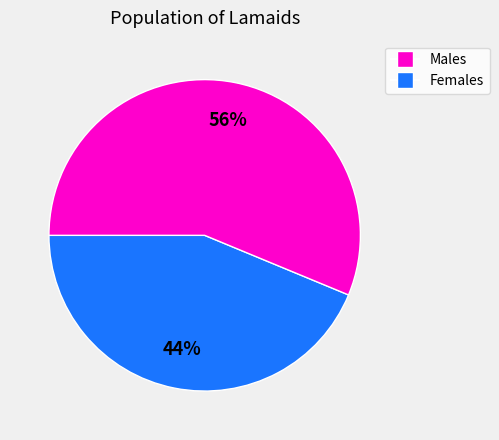

Is there a majority slice in this chart?

Yes